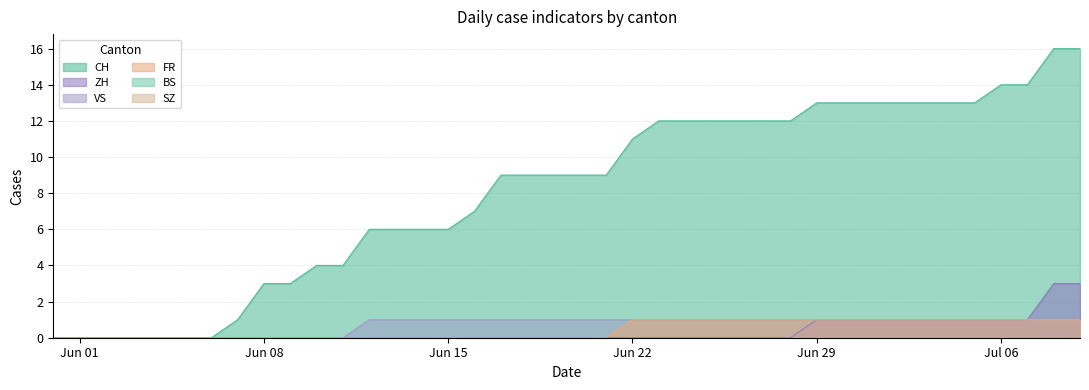

Rank the categories by FR value from highest to lowest.

2020-06-22, 2020-06-23, 2020-06-24, 2020-06-25, 2020-06-26, 2020-06-27, 2020-06-28, 2020-06-29, 2020-06-30, 2020-07-01, 2020-07-02, 2020-07-03, 2020-07-04, 2020-07-05, 2020-07-06, 2020-07-07, 2020-07-08, 2020-07-09, 2020-05-31, 2020-06-01, 2020-06-02, 2020-06-03, 2020-06-04, 2020-06-05, 2020-06-06, 2020-06-07, 2020-06-08, 2020-06-09, 2020-06-10, 2020-06-11, 2020-06-12, 2020-06-13, 2020-06-14, 2020-06-15, 2020-06-16, 2020-06-17, 2020-06-18, 2020-06-19, 2020-06-20, 2020-06-21